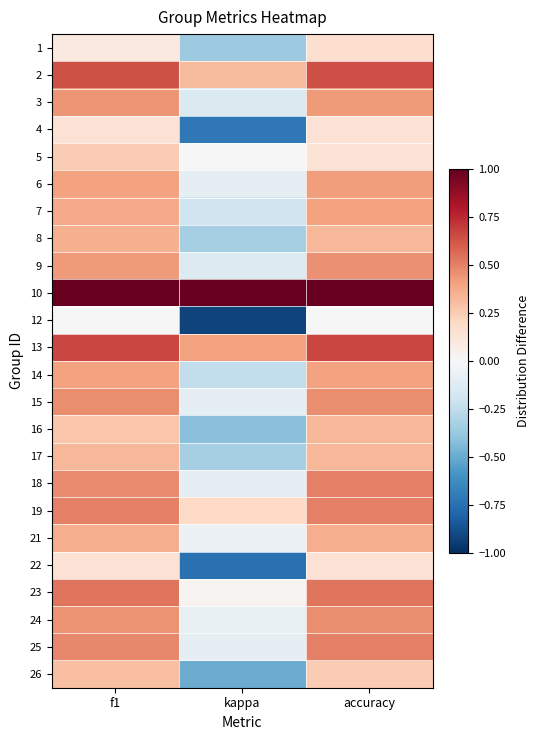

Reading right to left, what are all the values shown in this chart?

1: accuracy=0.2	kappa=-0.4	f1=0.1
2: accuracy=0.6	kappa=0.3	f1=0.6
3: accuracy=0.4	kappa=-0.1	f1=0.4
4: accuracy=0.1	kappa=-0.7	f1=0.1
5: accuracy=0.1	kappa=0.0	f1=0.2
6: accuracy=0.4	kappa=-0.1	f1=0.4
7: accuracy=0.4	kappa=-0.2	f1=0.4
8: accuracy=0.3	kappa=-0.3	f1=0.4
9: accuracy=0.5	kappa=-0.1	f1=0.4
10: accuracy=1.0	kappa=1.0	f1=1.0
12: accuracy=0.0	kappa=-0.9	f1=0.0
13: accuracy=0.7	kappa=0.4	f1=0.7
14: accuracy=0.4	kappa=-0.2	f1=0.4
15: accuracy=0.5	kappa=-0.1	f1=0.5
16: accuracy=0.3	kappa=-0.4	f1=0.3
17: accuracy=0.3	kappa=-0.3	f1=0.3
18: accuracy=0.5	kappa=-0.1	f1=0.5
19: accuracy=0.5	kappa=0.2	f1=0.5
21: accuracy=0.4	kappa=-0.1	f1=0.4
22: accuracy=0.1	kappa=-0.8	f1=0.1
23: accuracy=0.5	kappa=0.0	f1=0.5
24: accuracy=0.5	kappa=-0.1	f1=0.4
25: accuracy=0.5	kappa=-0.1	f1=0.5
26: accuracy=0.2	kappa=-0.5	f1=0.3